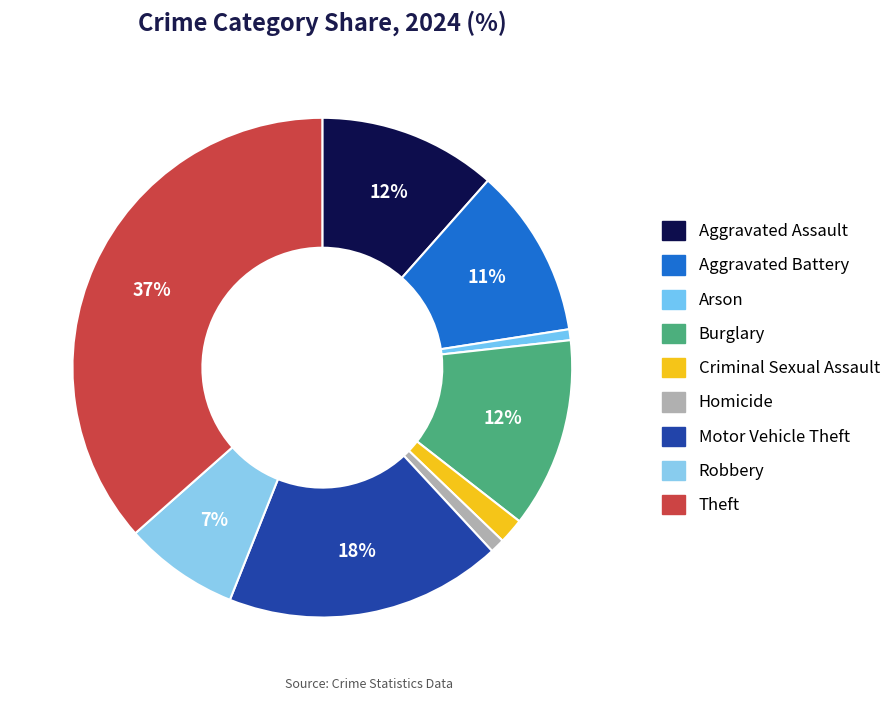

Count the number of slices in the pie.

9